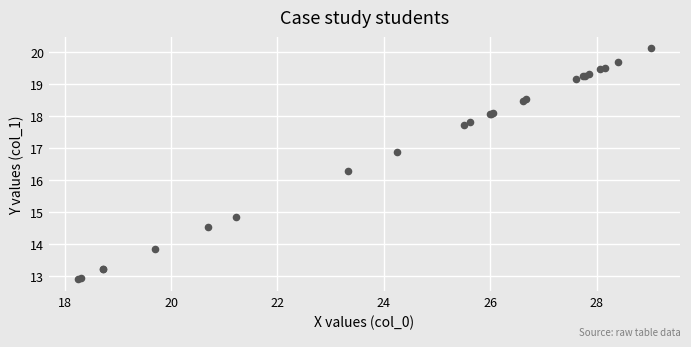

What Y value in the scatter plot is closest to 16?

16.3